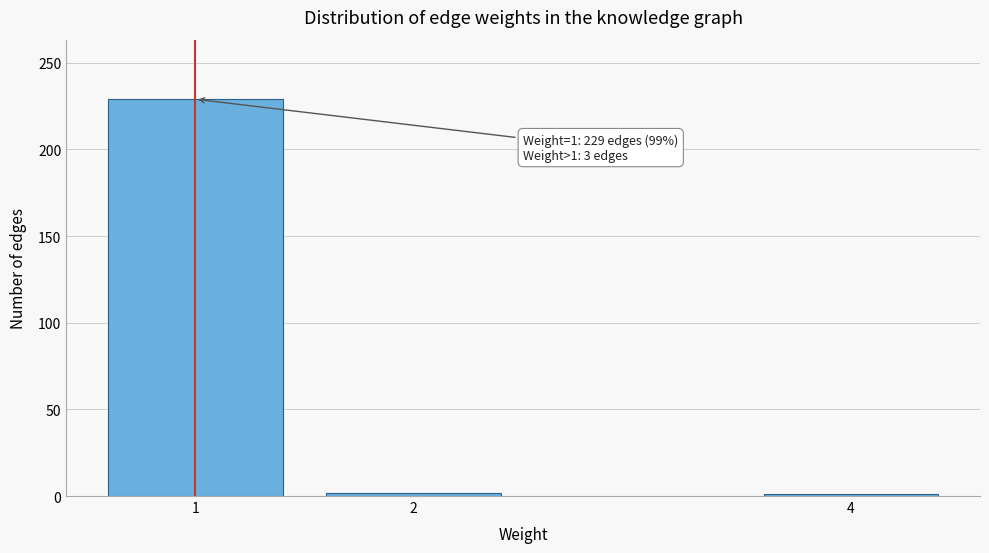

What is the difference between the maximum and minimum values?

228